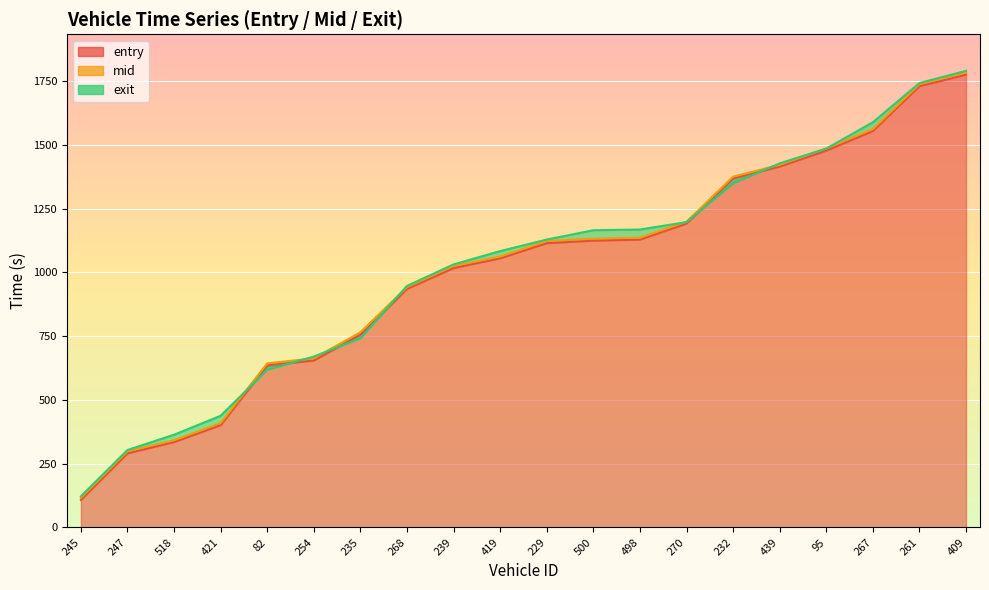

Which series has the largest total across all categories?

exit